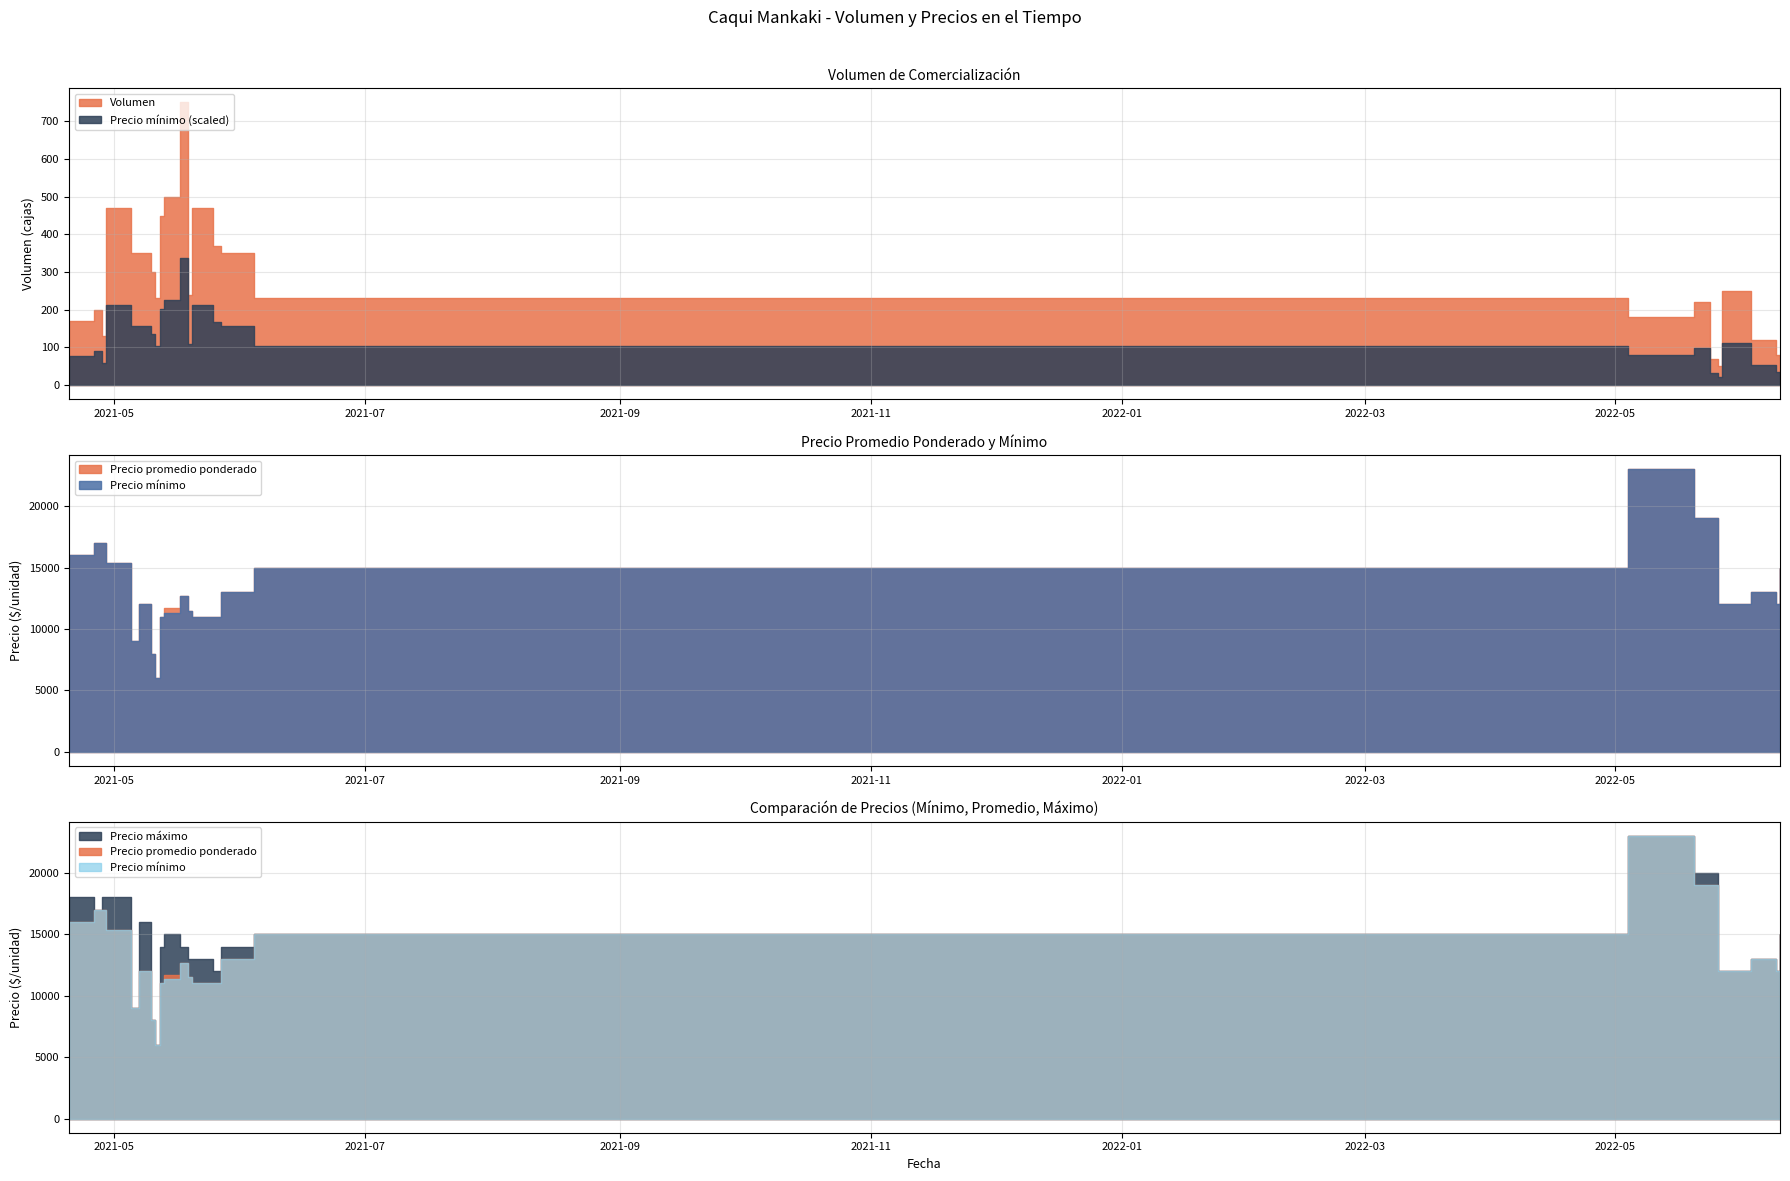

What is the difference between the maximum and minimum values in the Precio maximo series?

17000